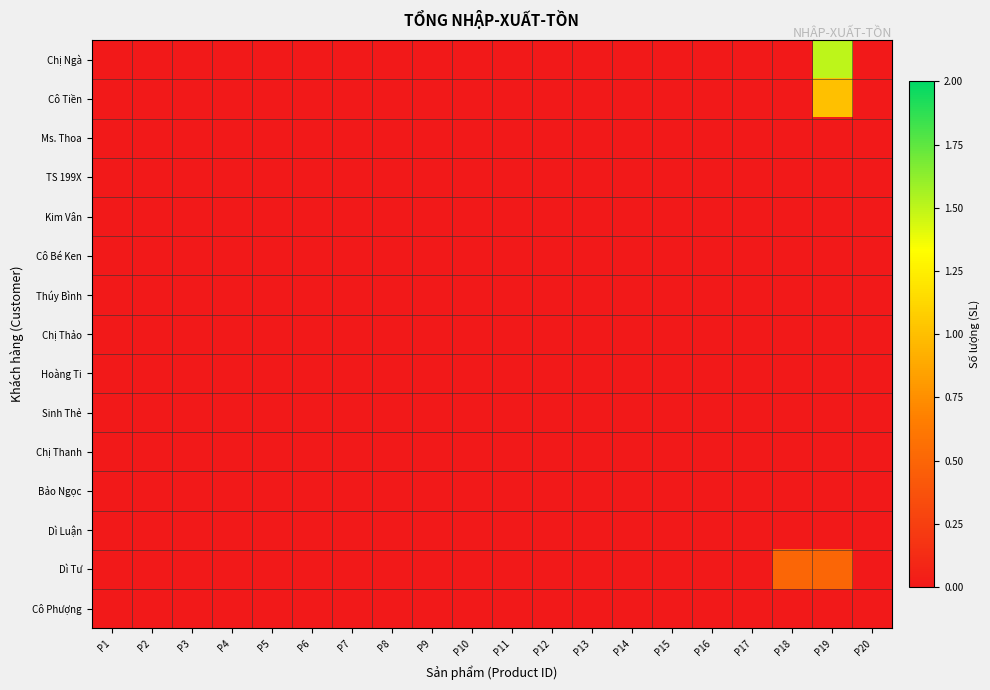

How many series are shown in this chart?

15